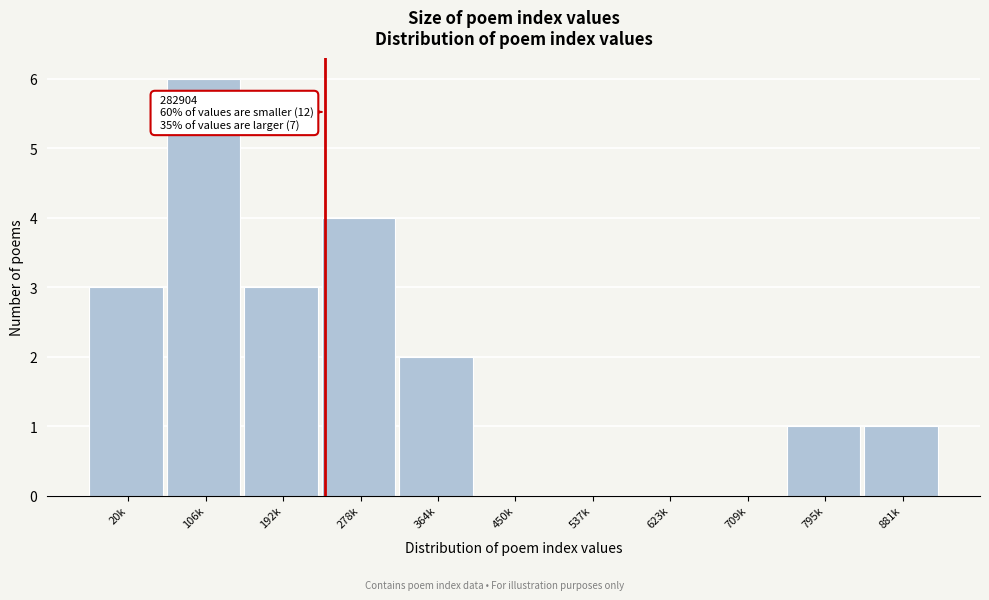

Reading left to right, transcribe all the data shown in this chart.

20k=3	106k=6	192k=3	278k=4	364k=2	450k=0	537k=0	623k=0	709k=0	795k=1	881k=1